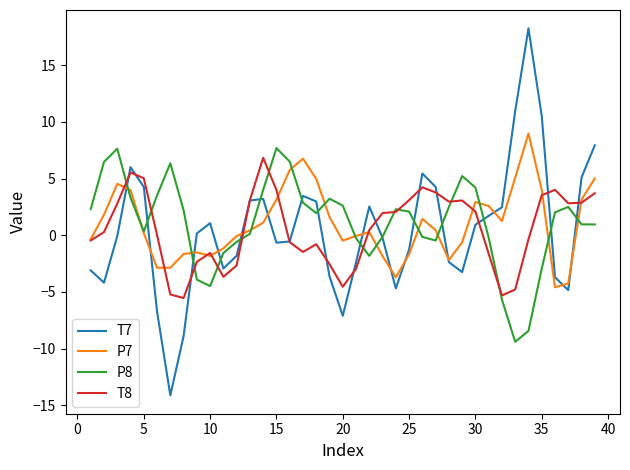

Which series has the largest range (max minus min)?

T7